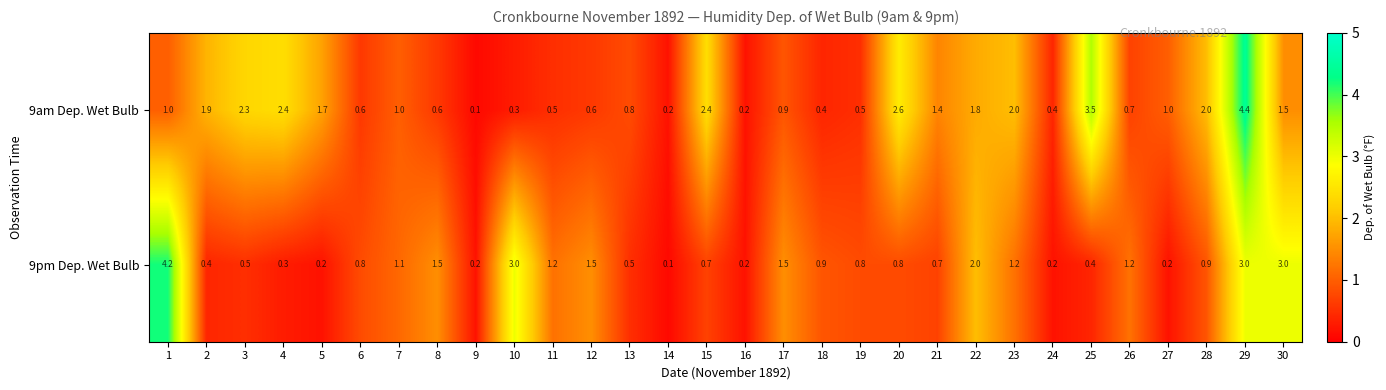

The value of 9pm Dep. Wet Bulb at 29 is 1.1. True or false?

False